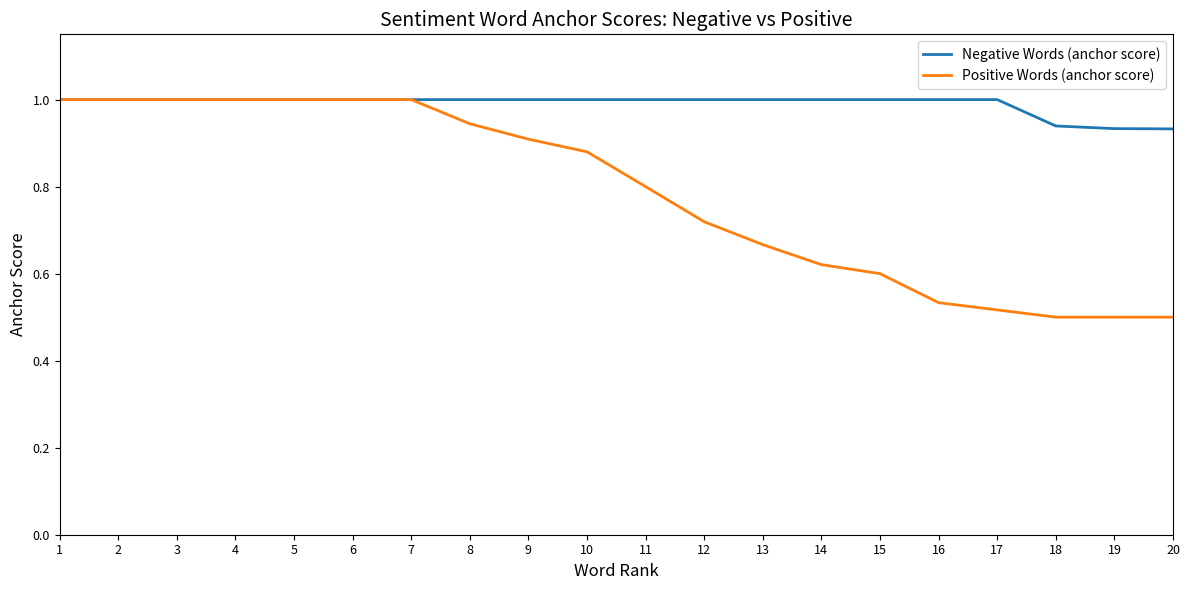

The Positive Words (anchor score) series shows 0.8 at 11. True or false?

True